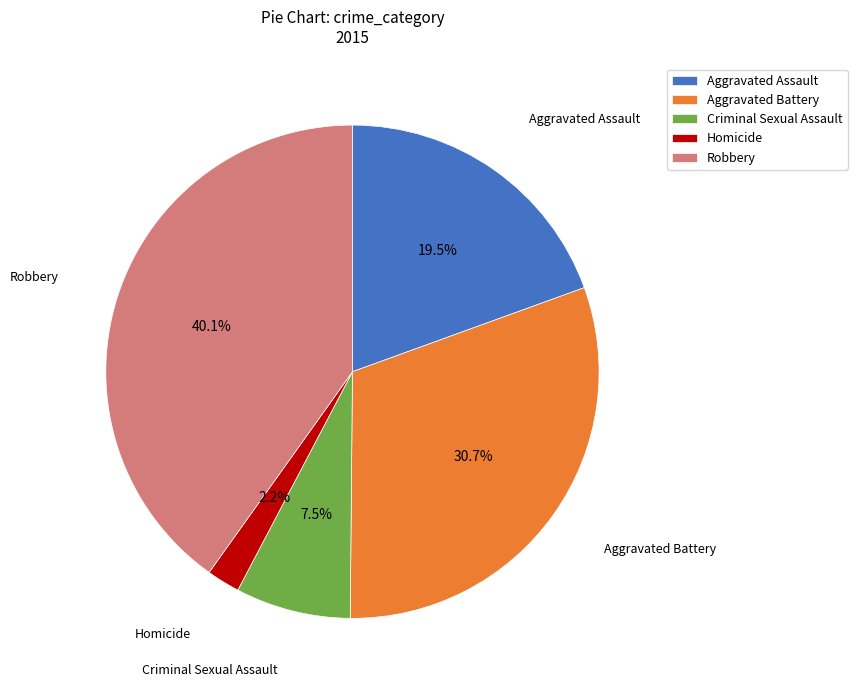

Is there a majority slice in this chart?

No